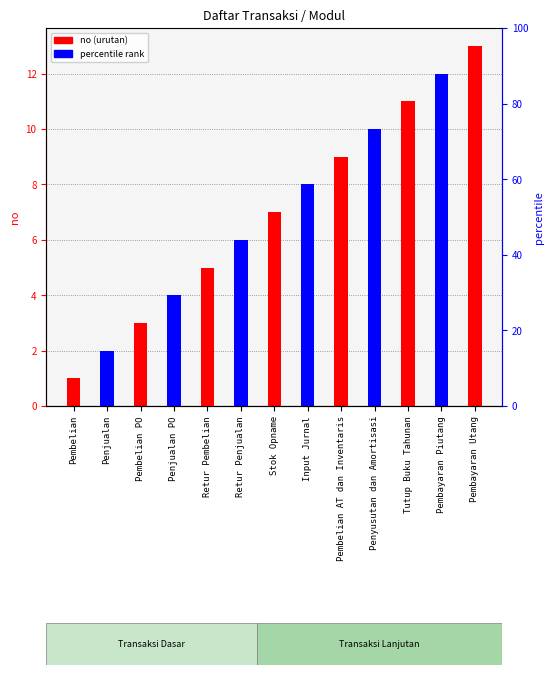

What is the change in value from Retur Pembelian to Stok Opname?

+2